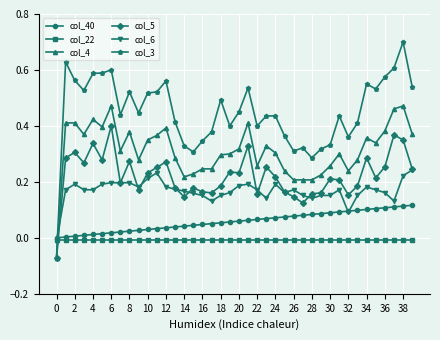

Which series has the largest total across all categories?

col_3